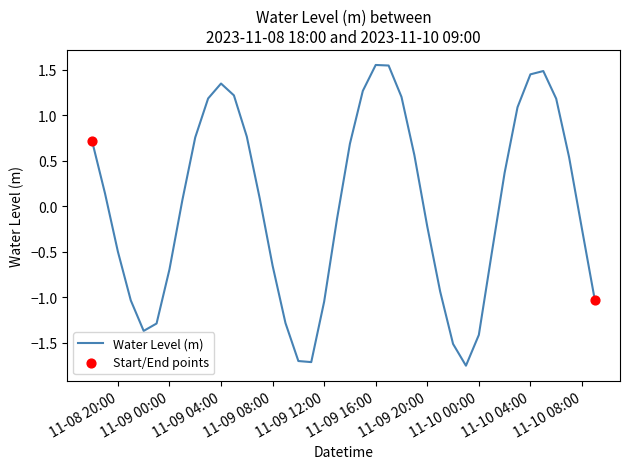

What is the difference between the maximum and minimum values?

3.3